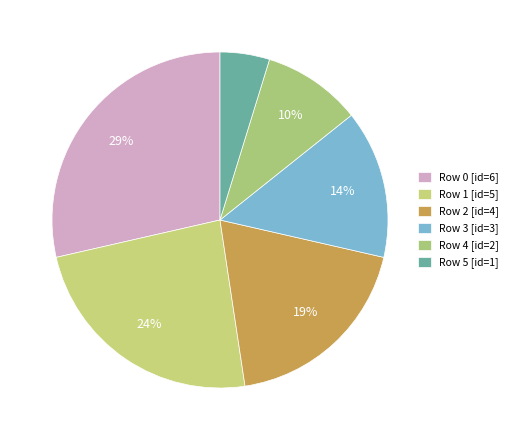

How many slices are in this pie chart?

6